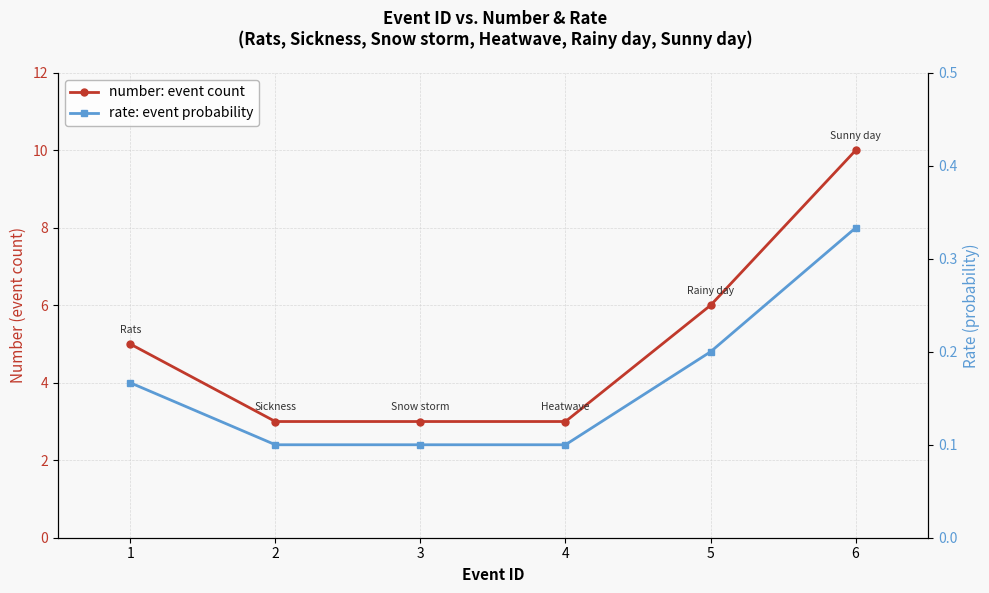

What is the value of the number: event count point at the 3rd from the left?

3.0